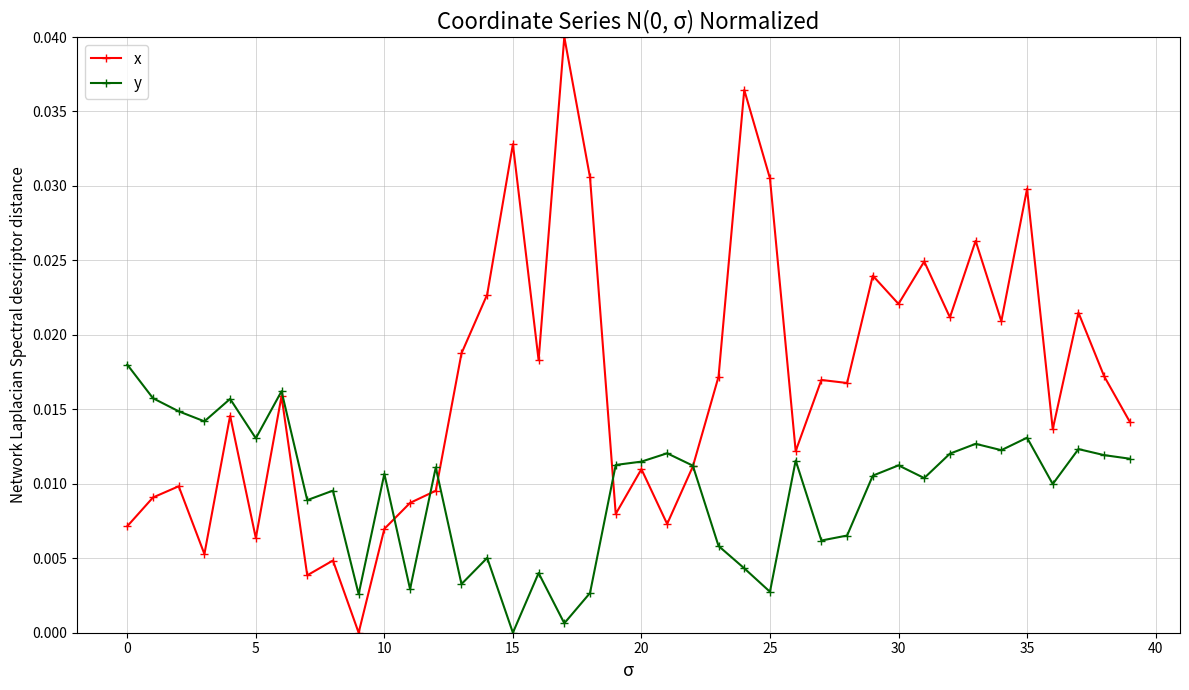

Which series has the largest total across all categories?

x